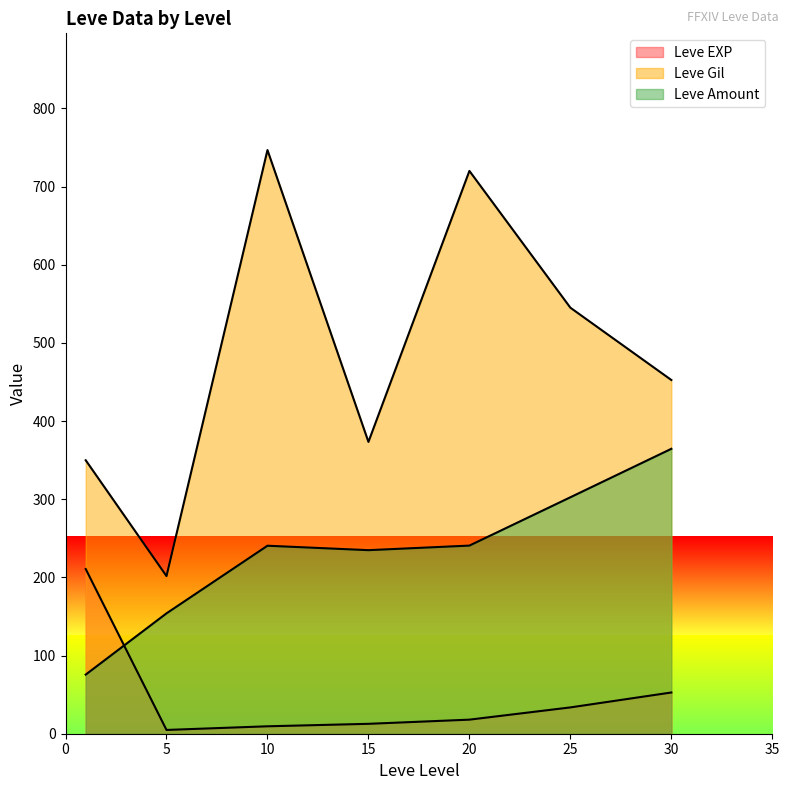

How many lines are shown in the chart?

3